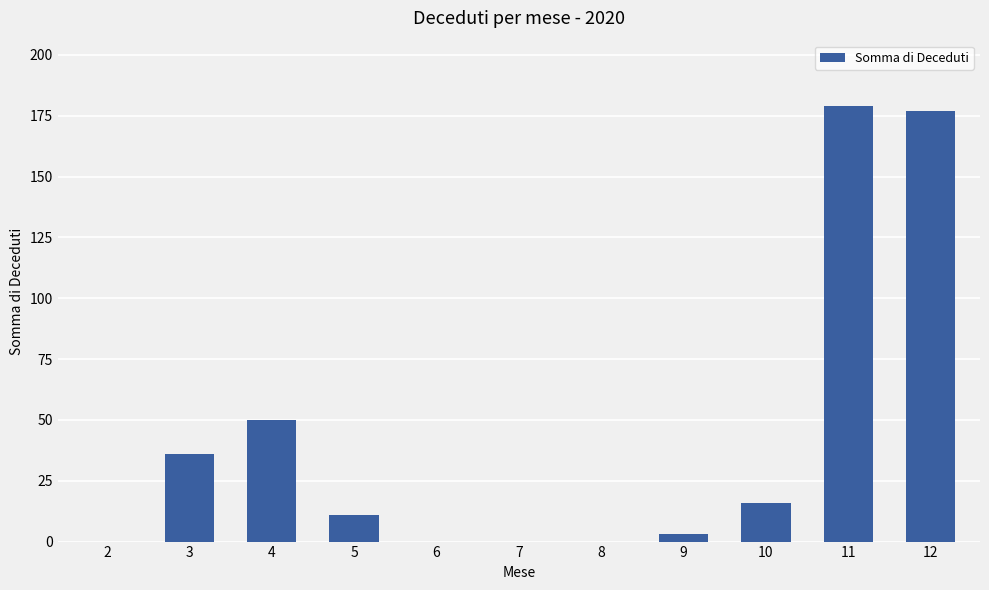

Count the number of data series in this chart.

1